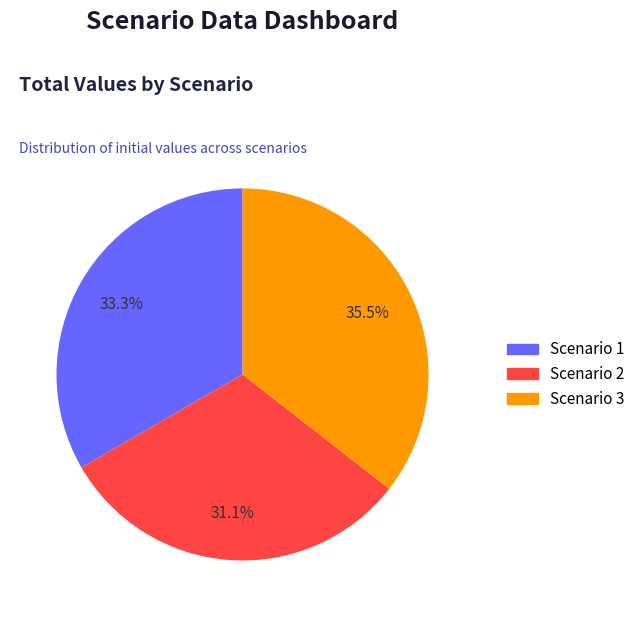

How much of the chart is everything except Scenario 3?

64.5%